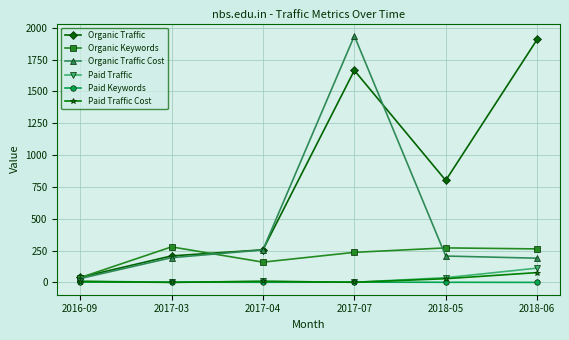

At which label does Organic Traffic reach its minimum?

2016-09